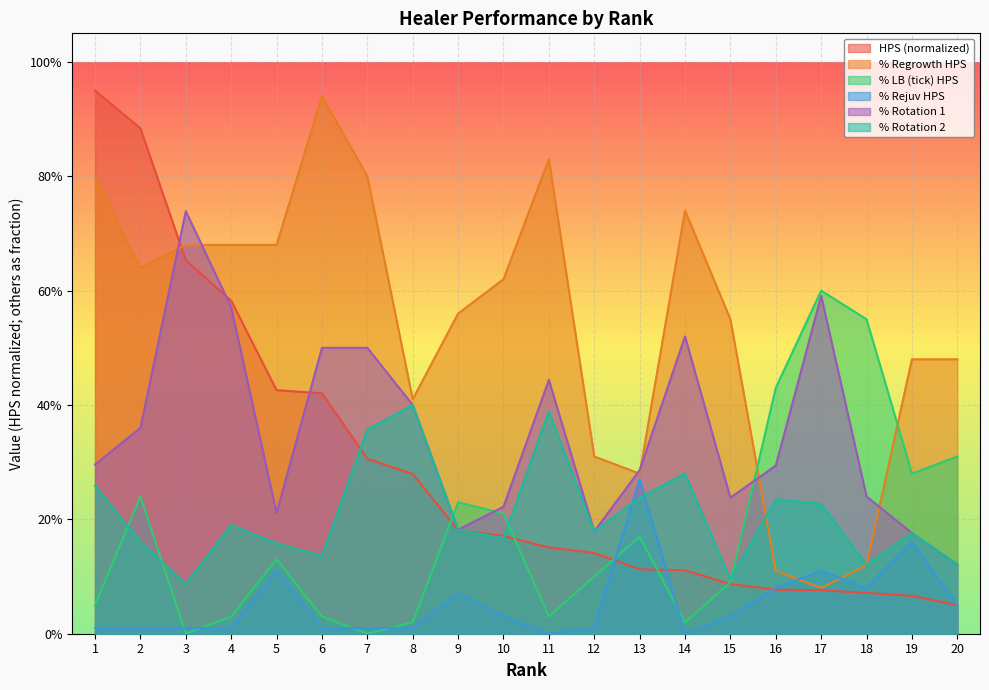

Which category has the highest value in the % LB (tick) HPS series?

17